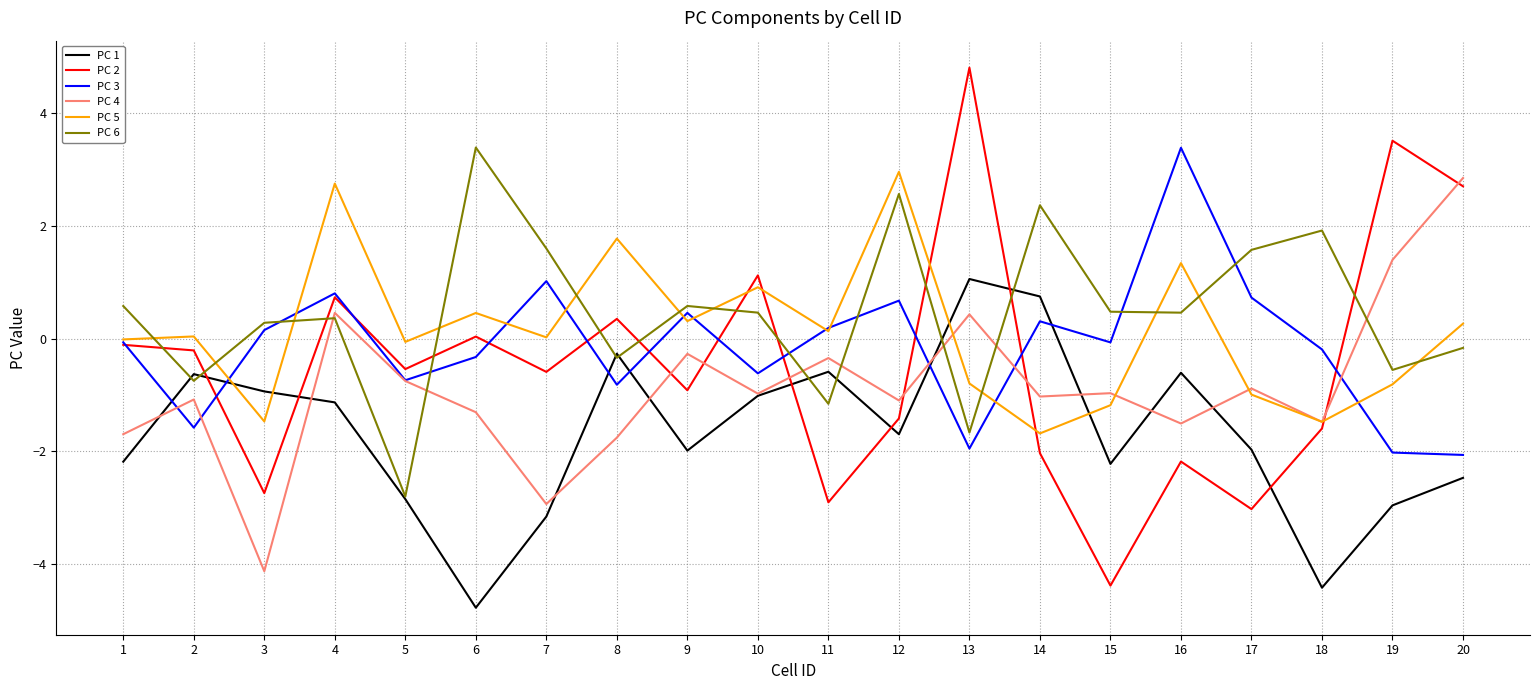

What is the minimum value shown in the chart?

-4.8